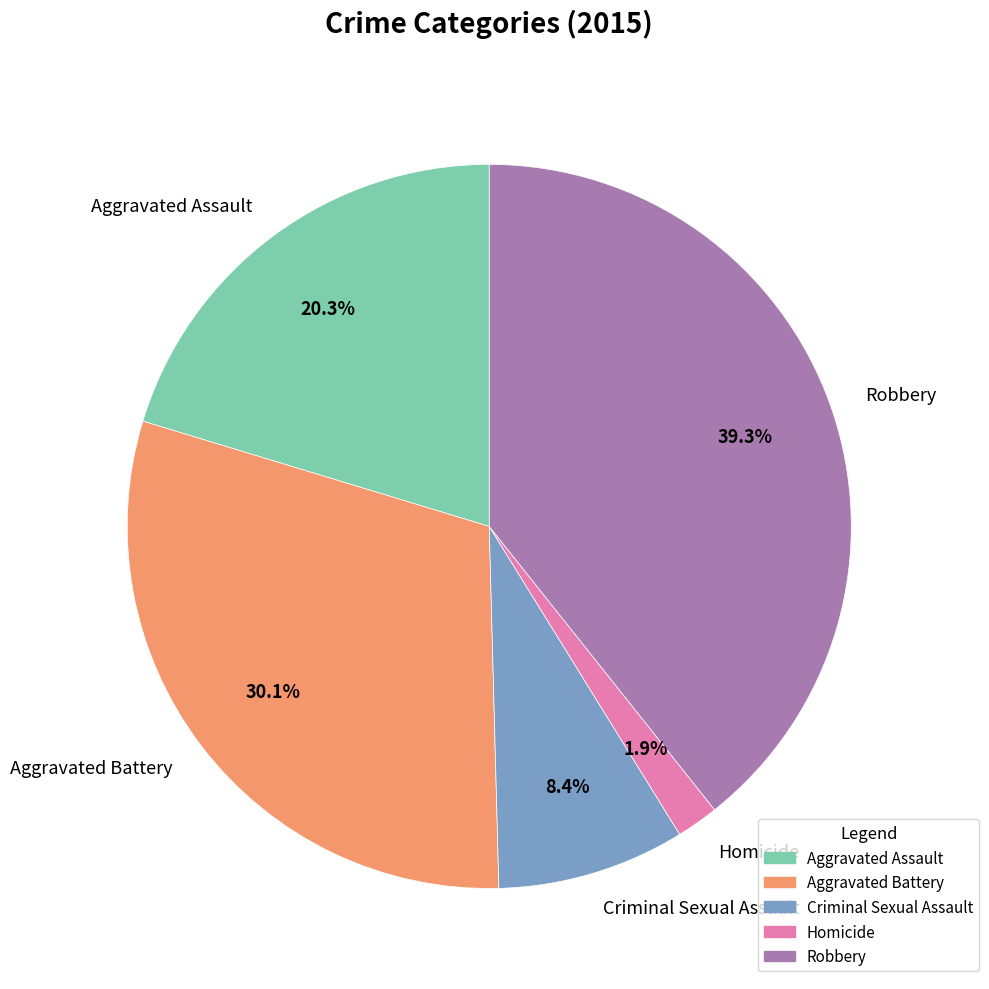

What percentage is the Homicide slice, to the nearest percent?

2%